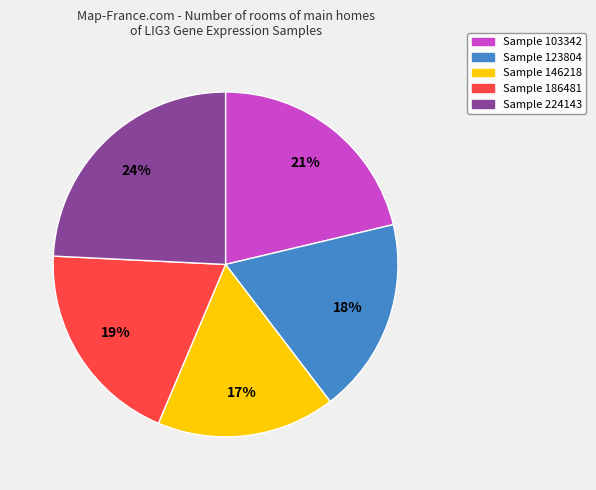

Which slice is the smallest?

Sample 146218